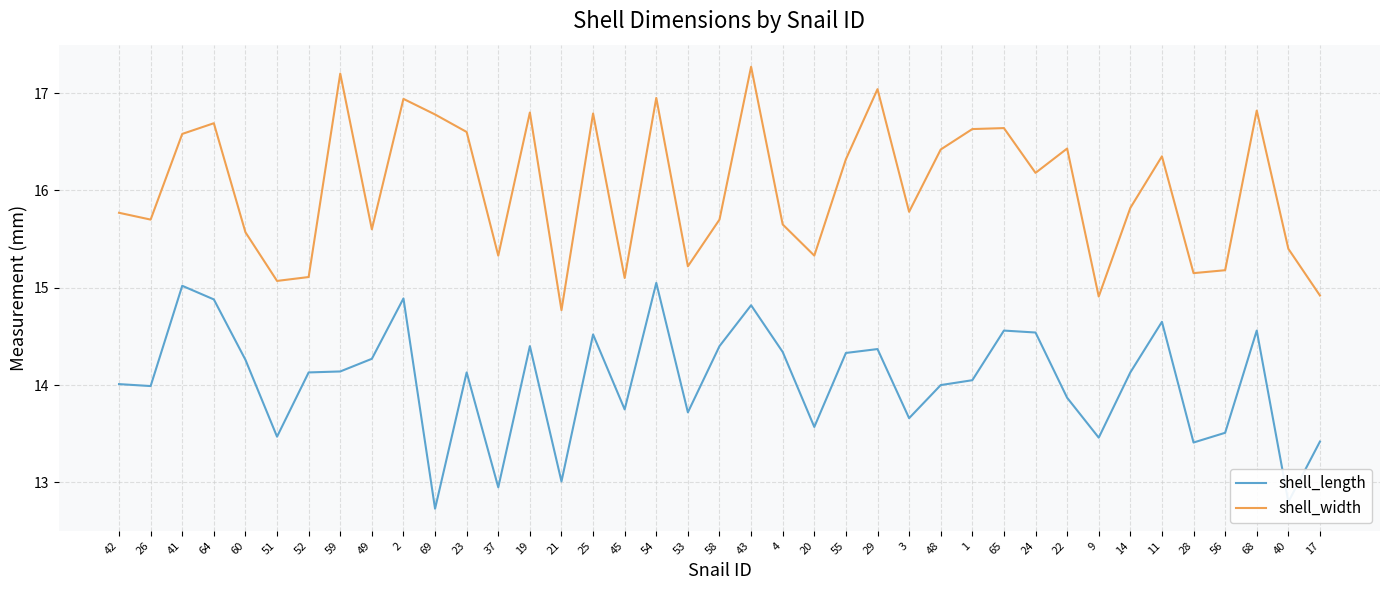

List the series in order of their peak value, highest first.

shell_width, shell_length